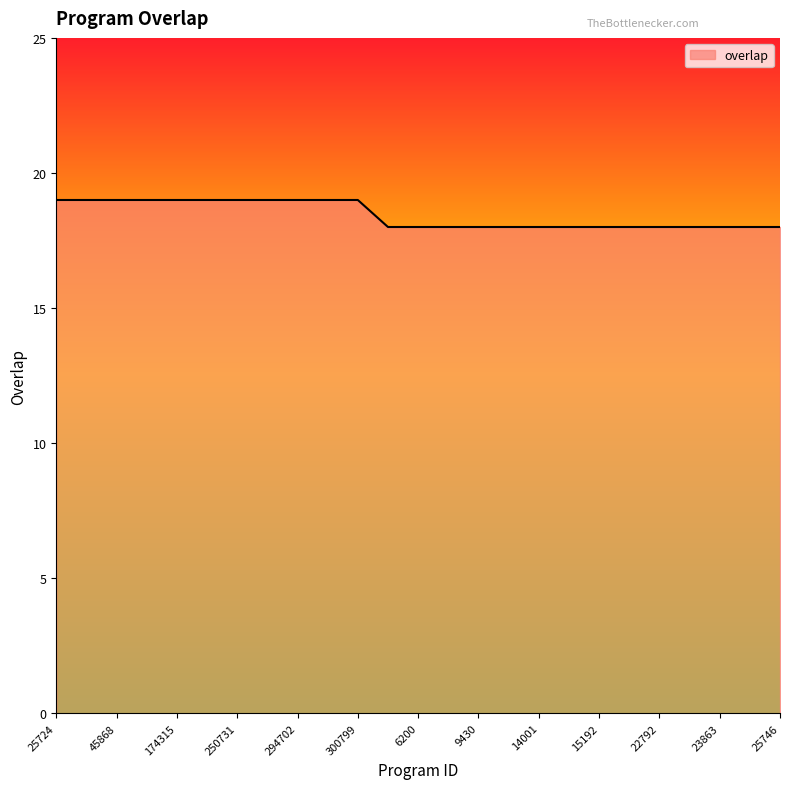

Reading left to right, what are all the values shown in this chart?

19	19	19	19	19	19	19	19	19	19	19	18	18	18	18	18	18	18	18	18	18	18	18	18	18